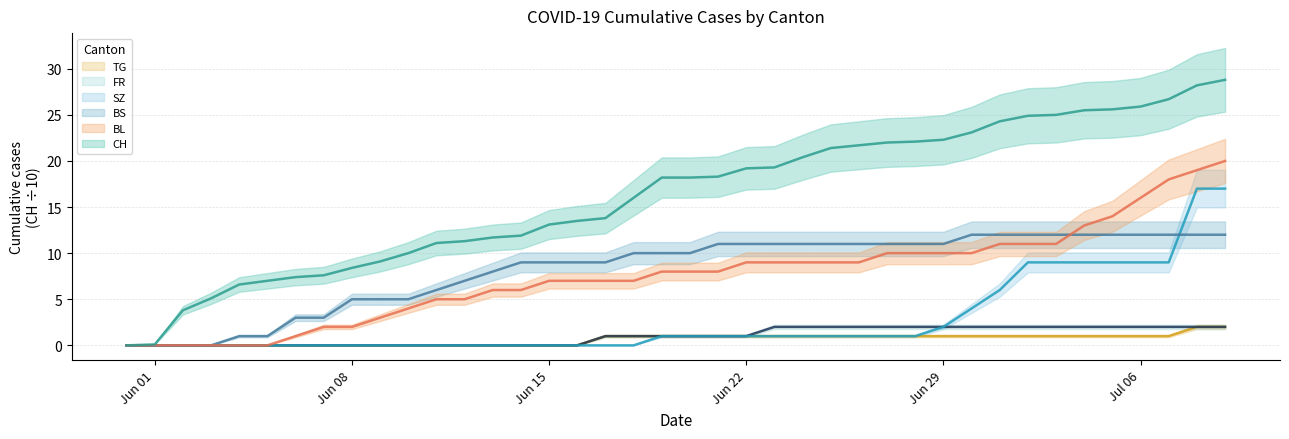

At which category is the sum across all series the highest?

2020-07-09